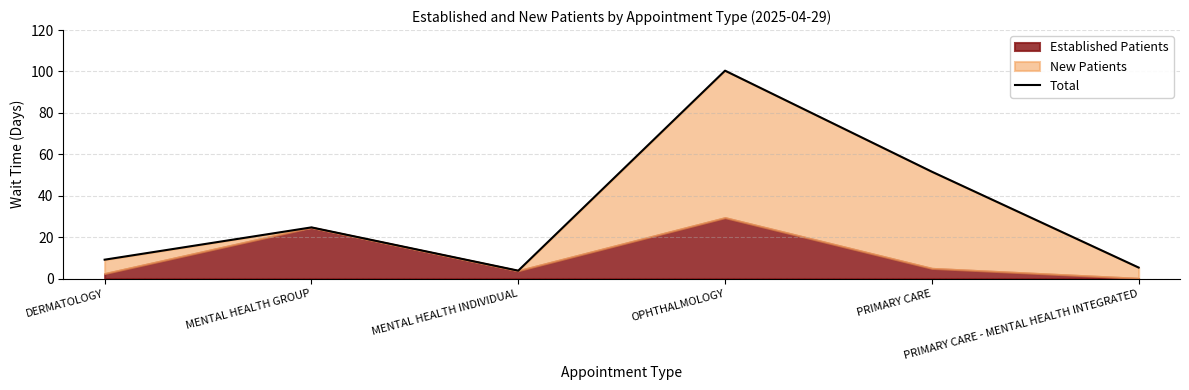

How many interior local peaks (higher than both neighbors) does the data have?

2